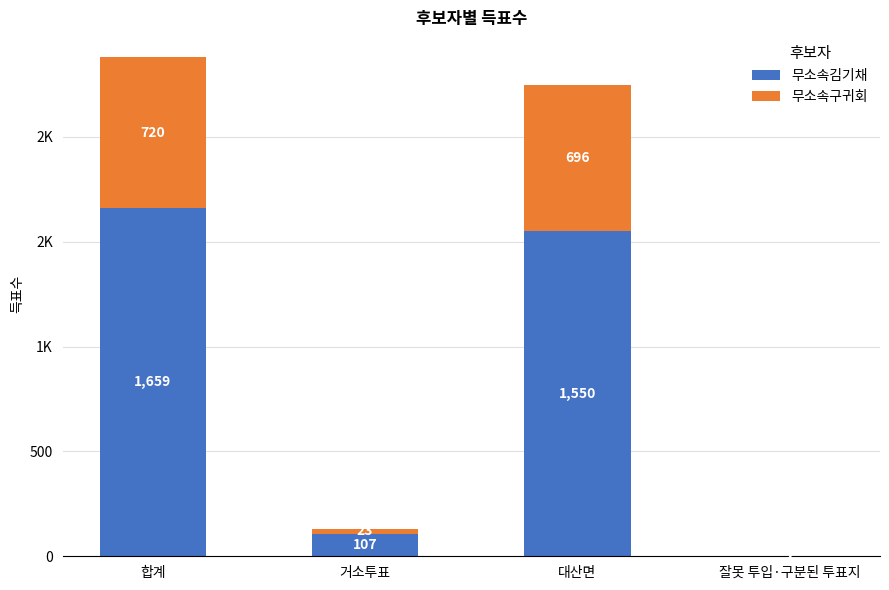

What are all the series names shown in the legend?

무소속김기채, 무소속구귀회